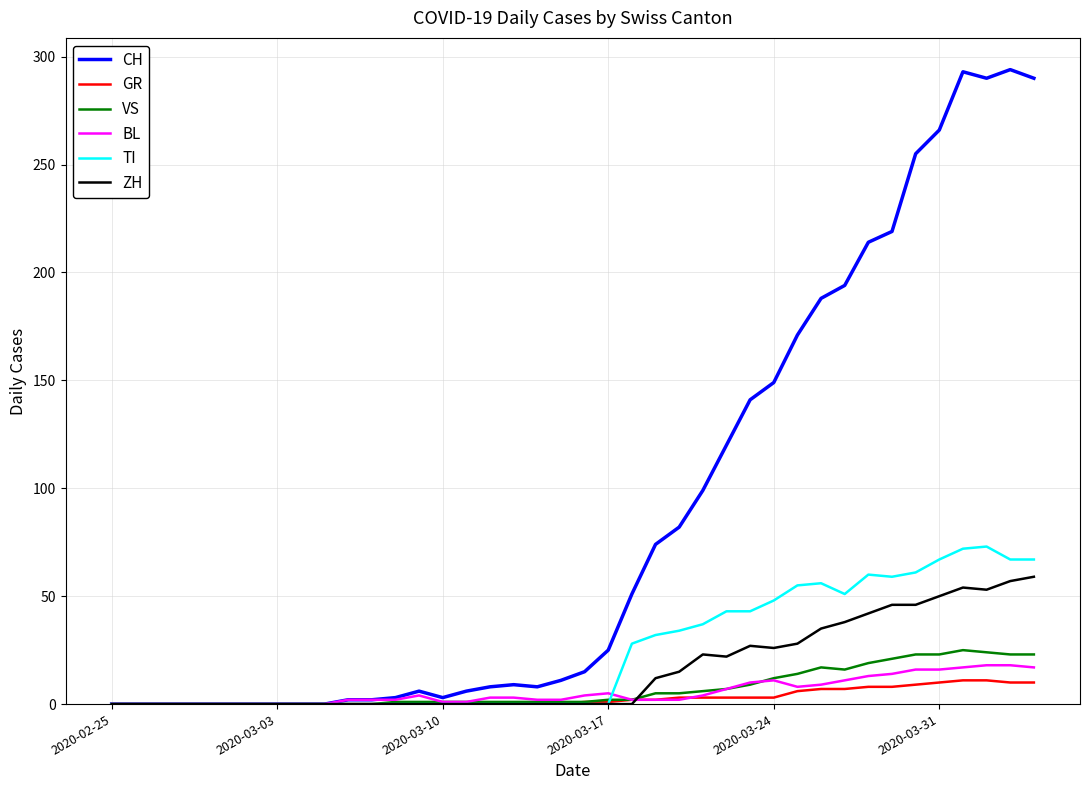

Which series has the largest range (max minus min)?

CH